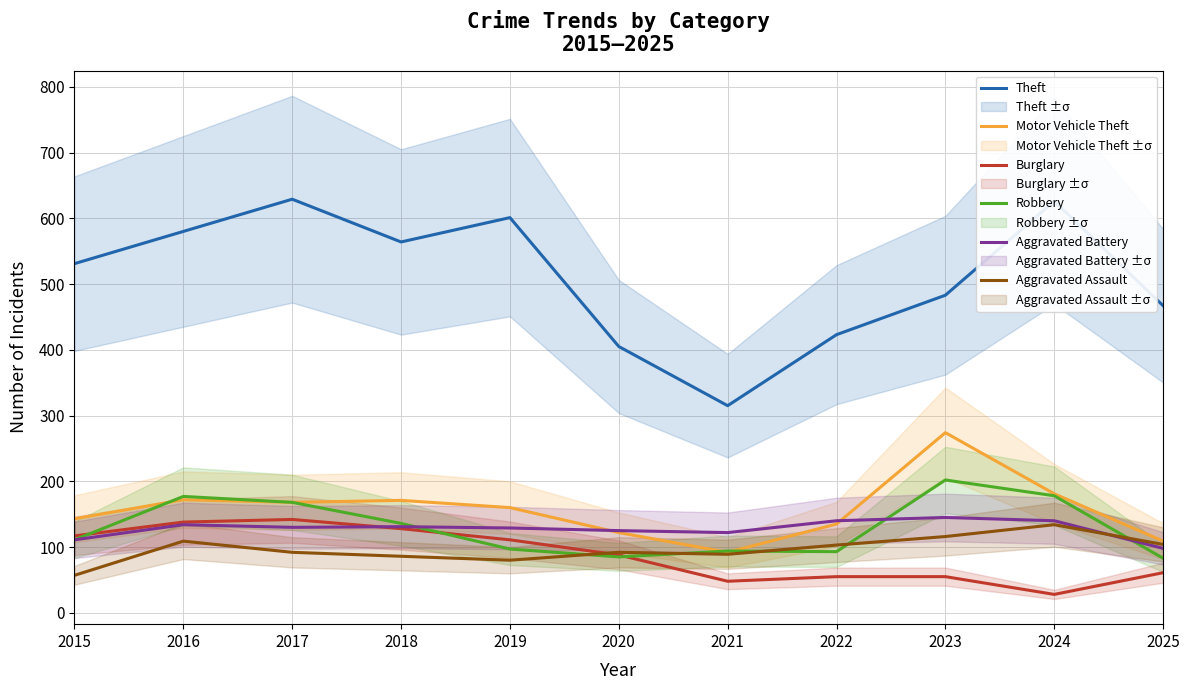

The Aggravated Battery series shows 172 at 2020. True or false?

False